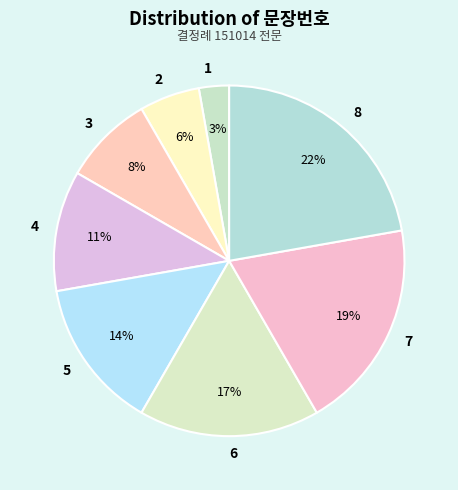

To the nearest percent, what is the difference between the 7 and 4 slice percentages?

8%